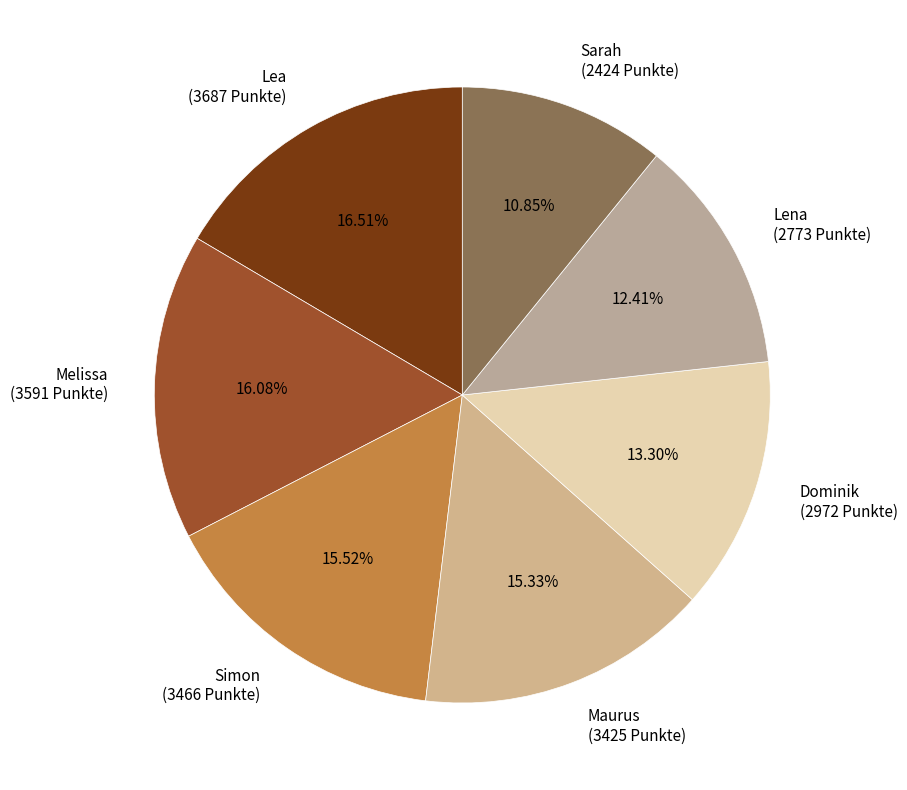

Approximately how many times larger is the value at Lea (3687 Punkte) compared to Dominik (2972 Punkte)?

1.2